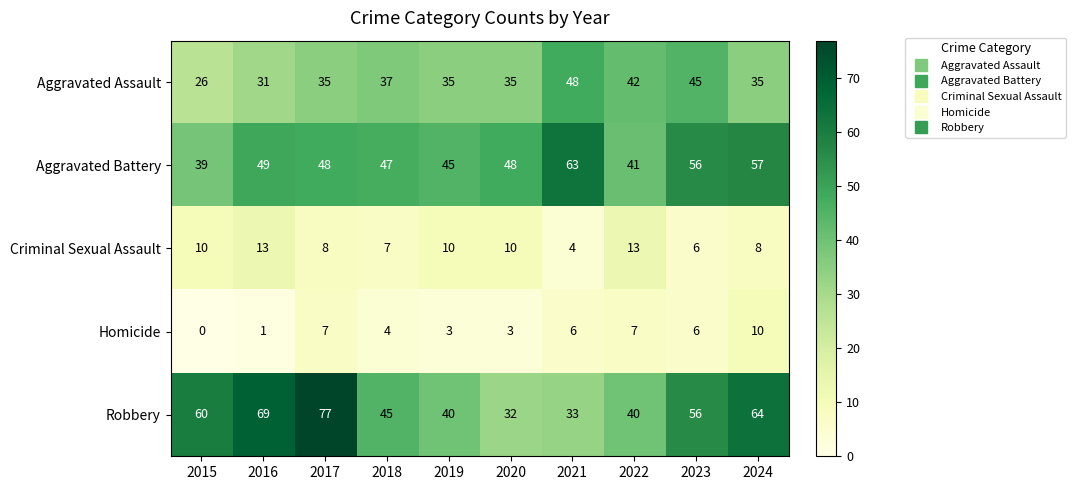

List the series in order of their peak value, lowest first.

Homicide, Criminal Sexual Assault, Aggravated Assault, Aggravated Battery, Robbery